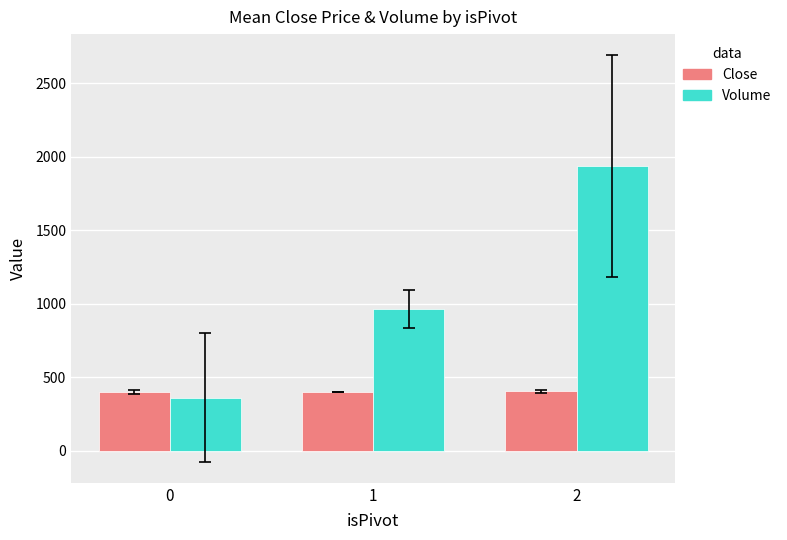

What is the total value across all series at 1?

1360.5